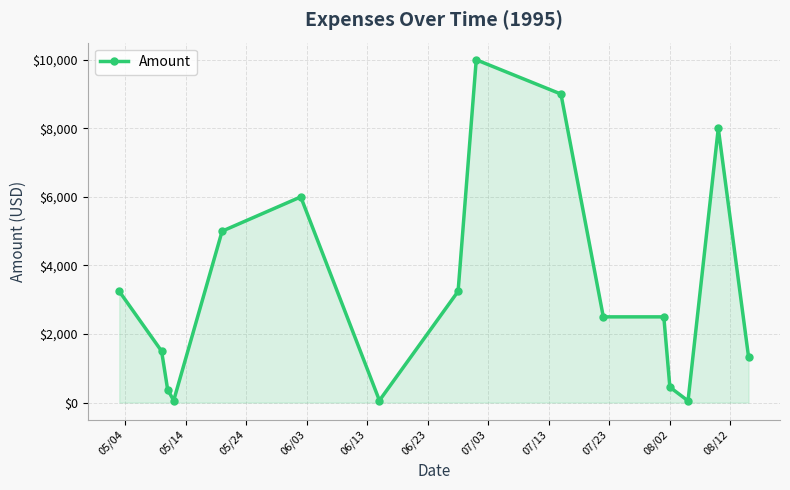

True or false: there are more than 1 points higher than both neighbors.

True